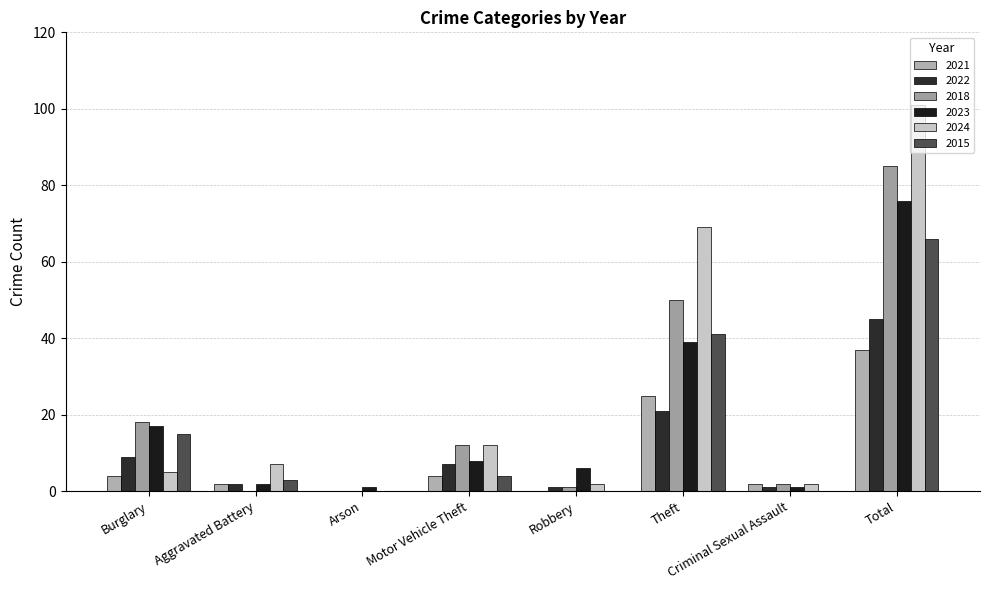

What is the label of the 2nd bar from the left?

Aggravated Battery